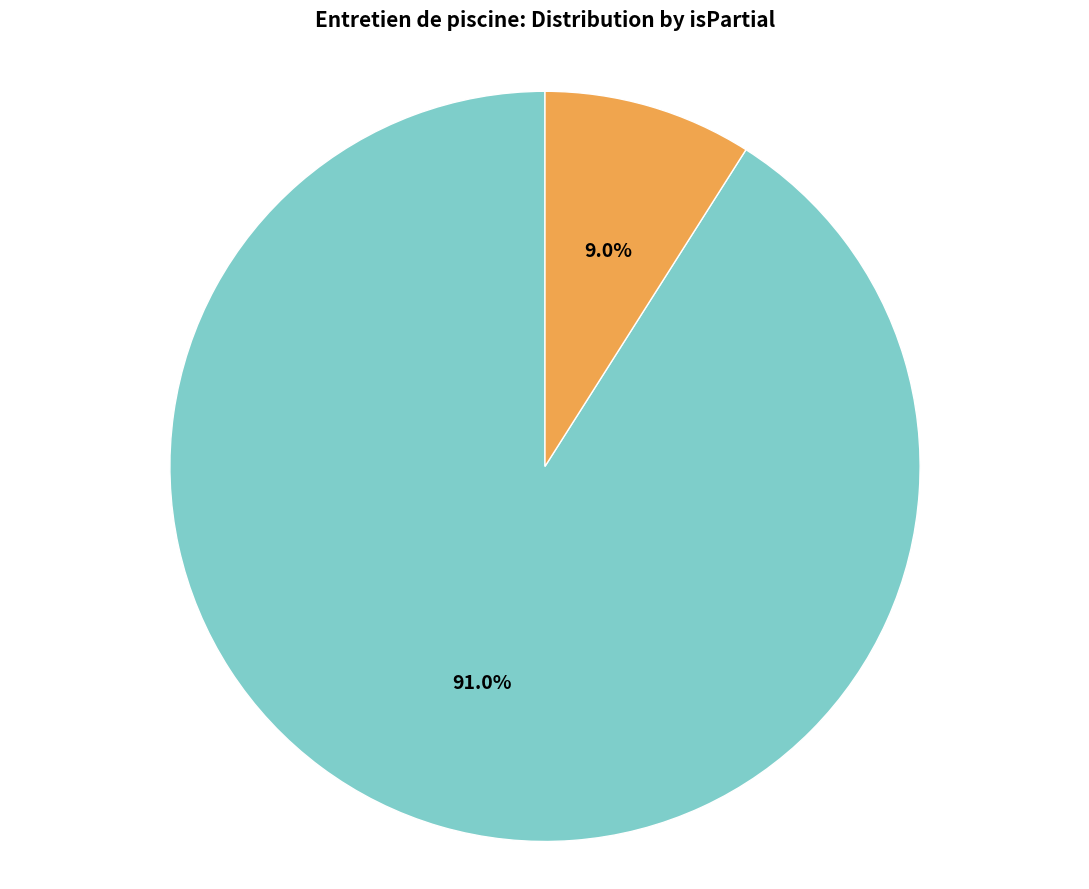

Is there any slice that represents more than half of the pie?

Yes